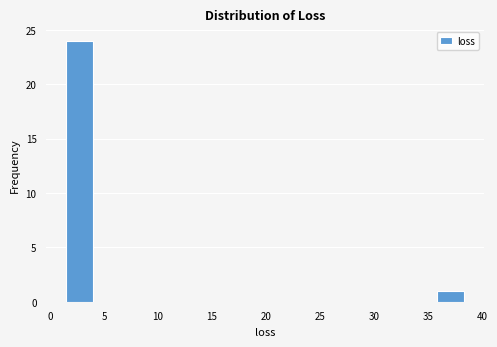

Over which range of the x-axis is the bar tallest?

1.5 to 4.0